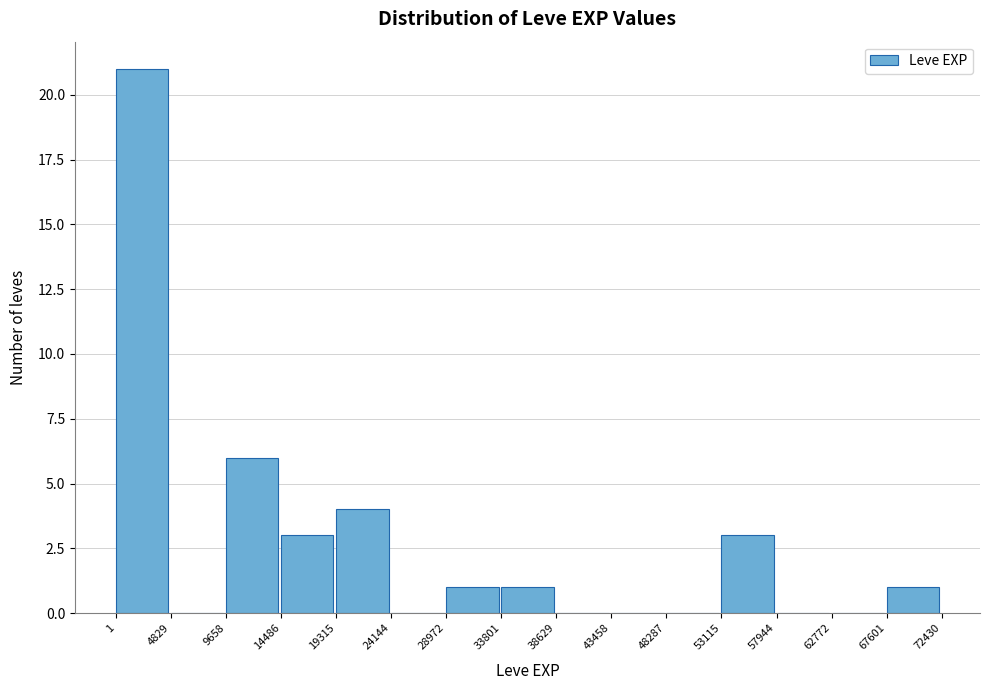

Over which range of the x-axis is the bar tallest?

1 to 4829